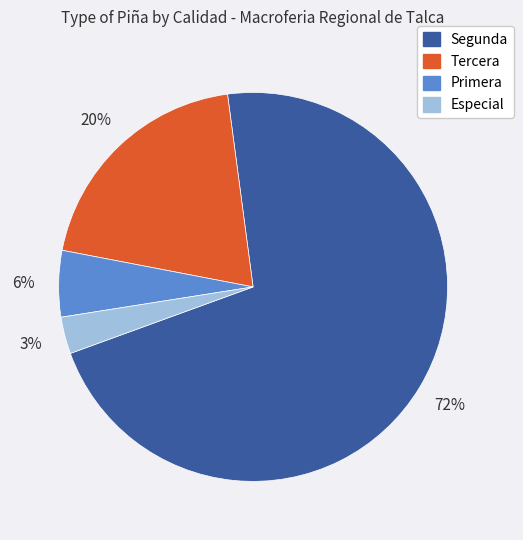

Rank the categories by value from lowest to highest.

Especial, Primera, Tercera, Segunda